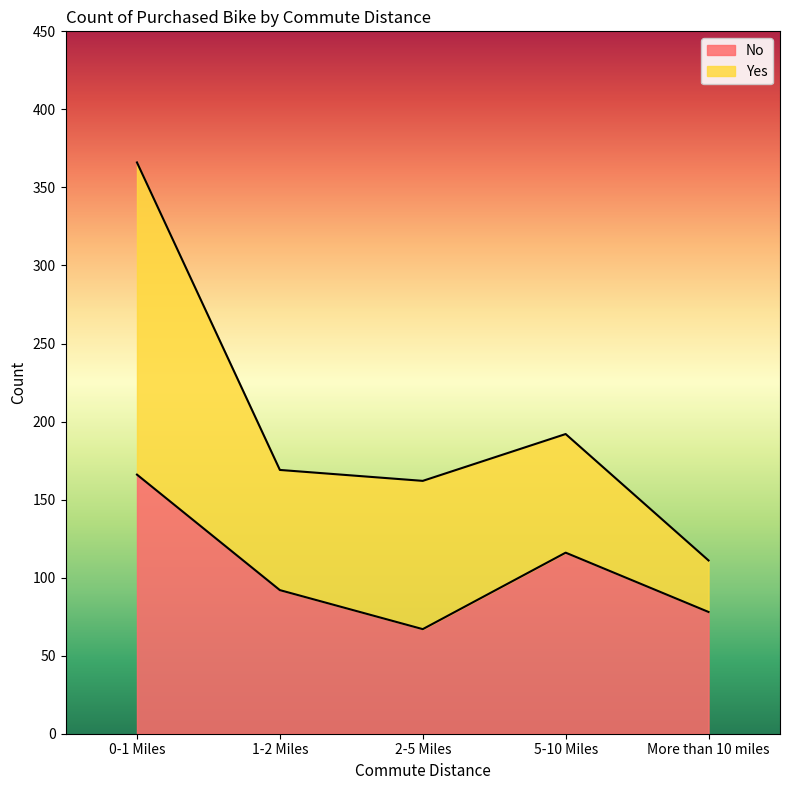

How many interior local valleys (lower than both neighbors) does the data have?

1